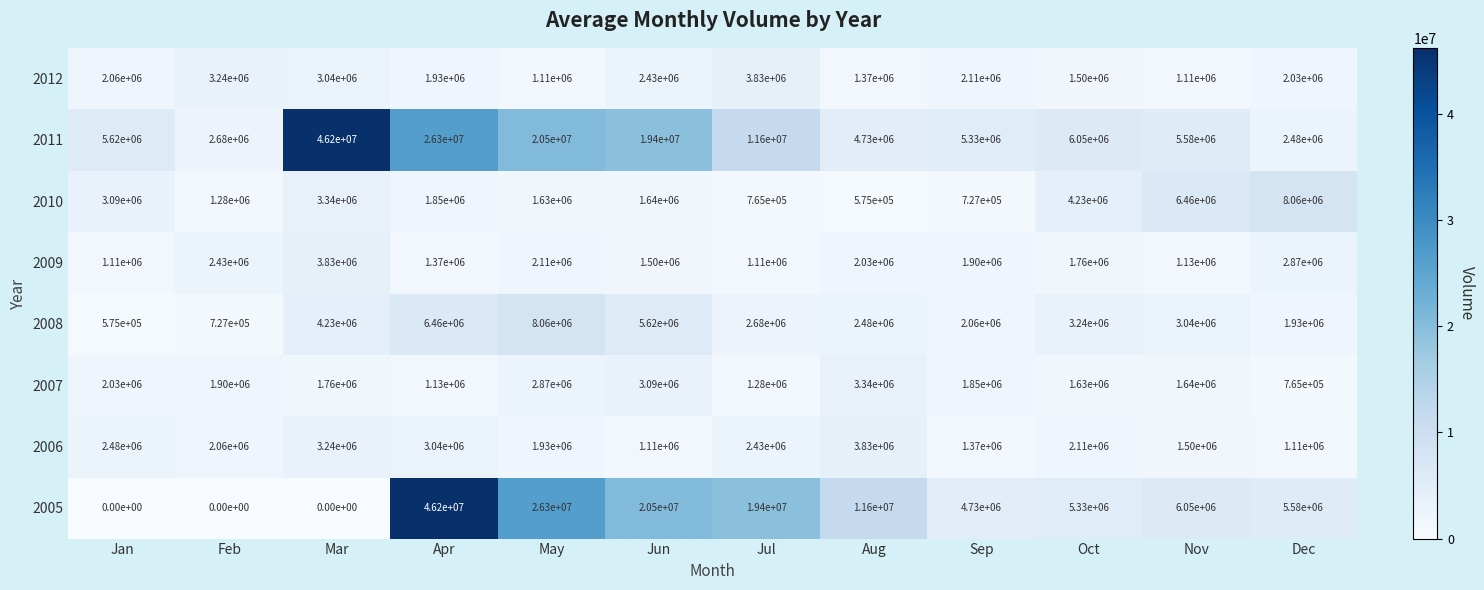

What is the minimum value for 2006?

1110000